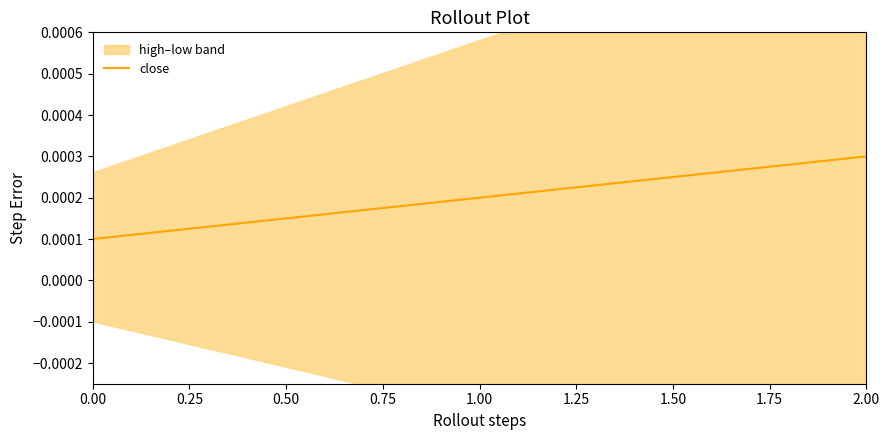

Does the chart have visible grid lines?

No